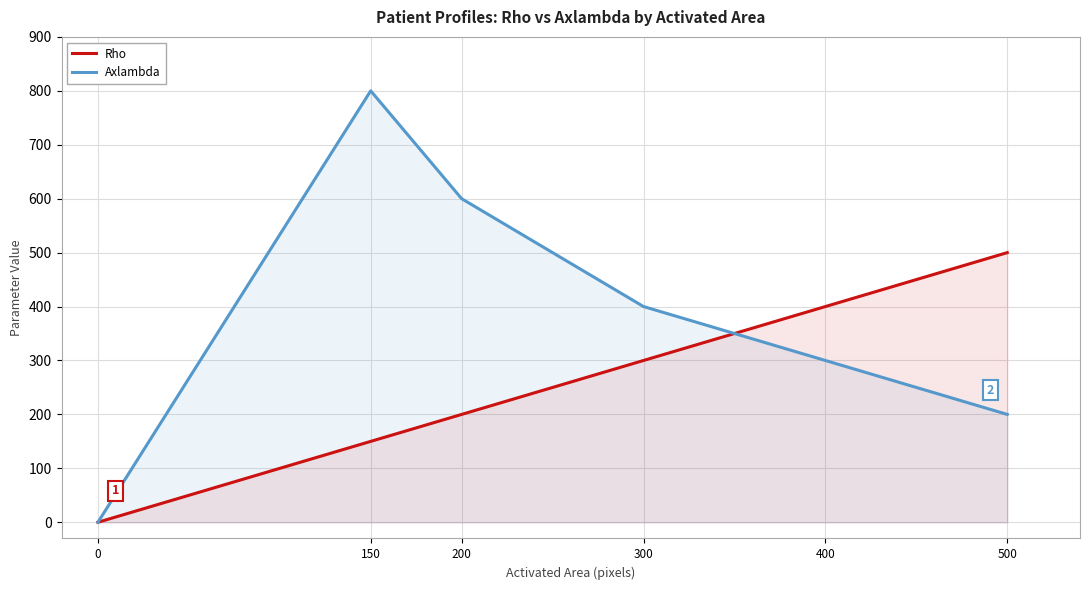

Which series has the largest total across all categories?

Axlambda